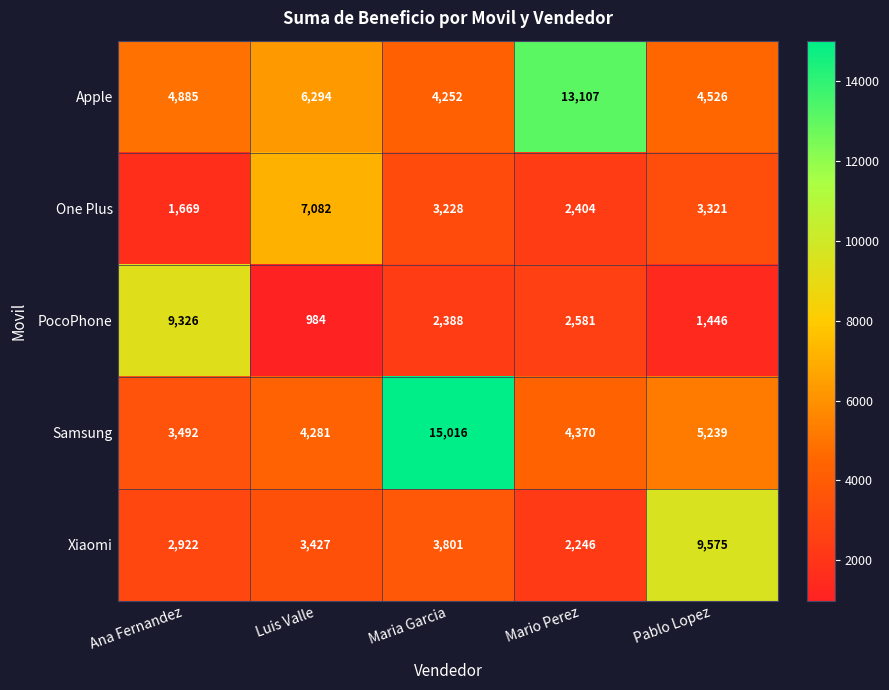

Between Maria Garcia and Mario Perez, which series saw the biggest shift?

Samsung